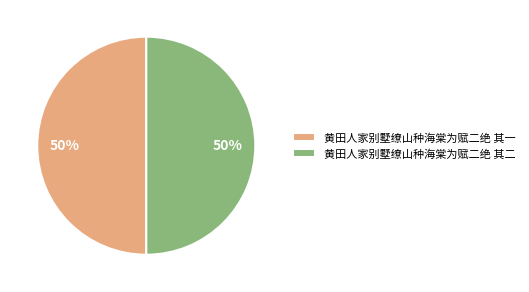

To the nearest percent, what is the average slice percentage?

50%